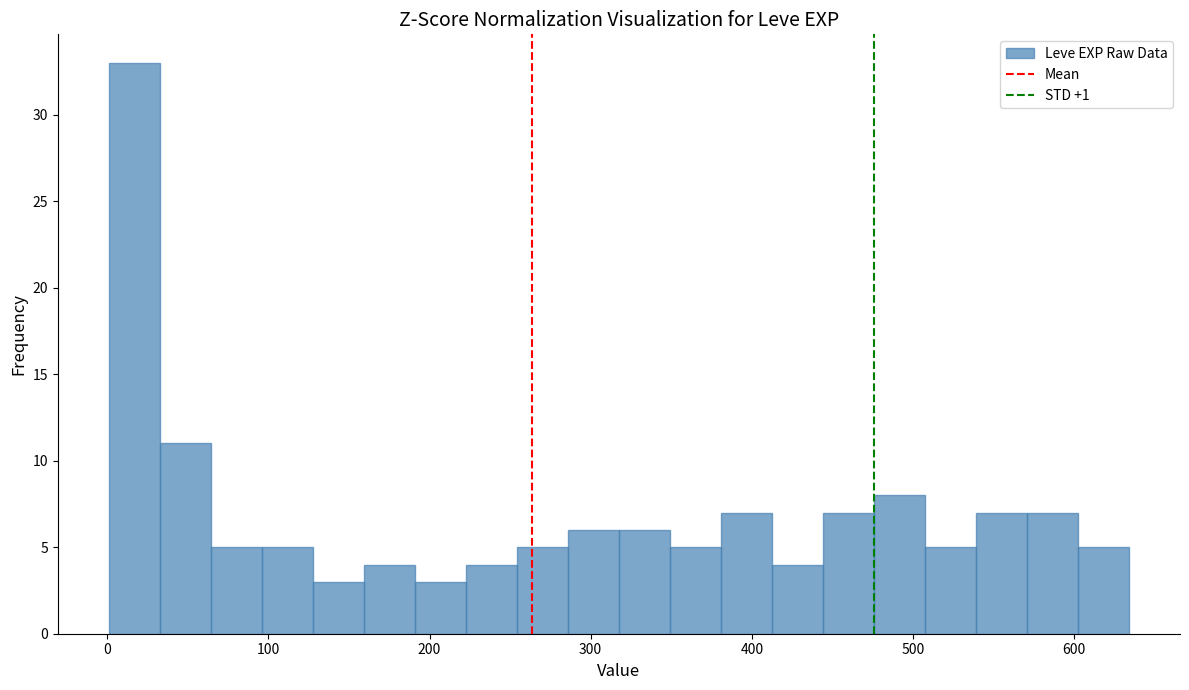

Around what value on the x-axis is the tallest bar? Give the approximate position of its centre, as read against the axis.

20